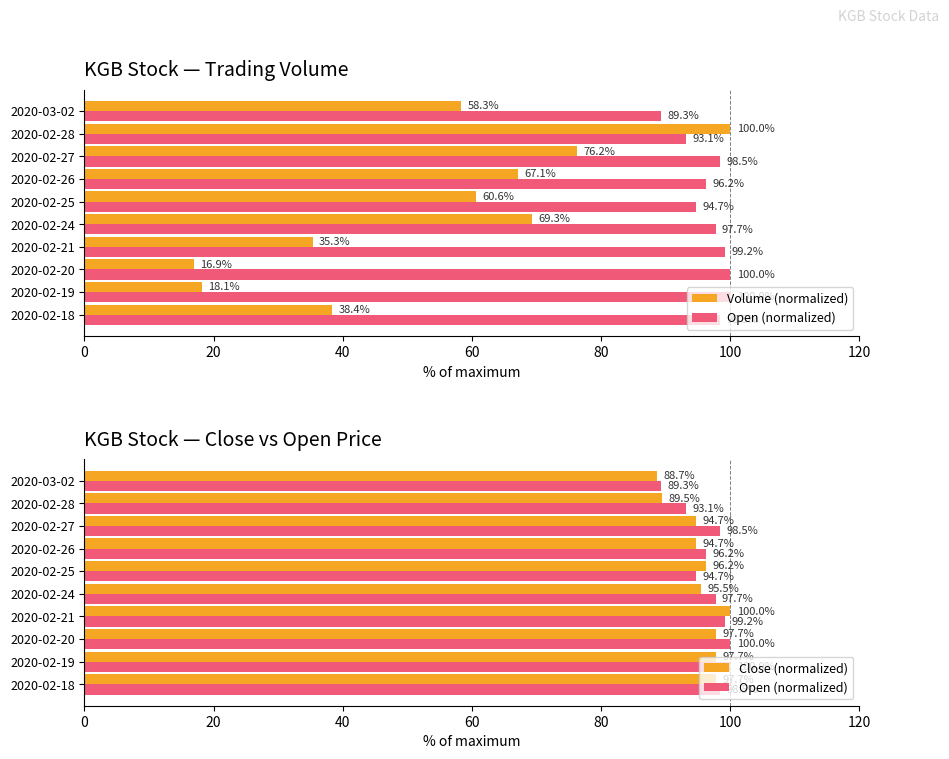

What are all the series names shown in the legend?

Volume (normalized), Open (normalized), Close (normalized)